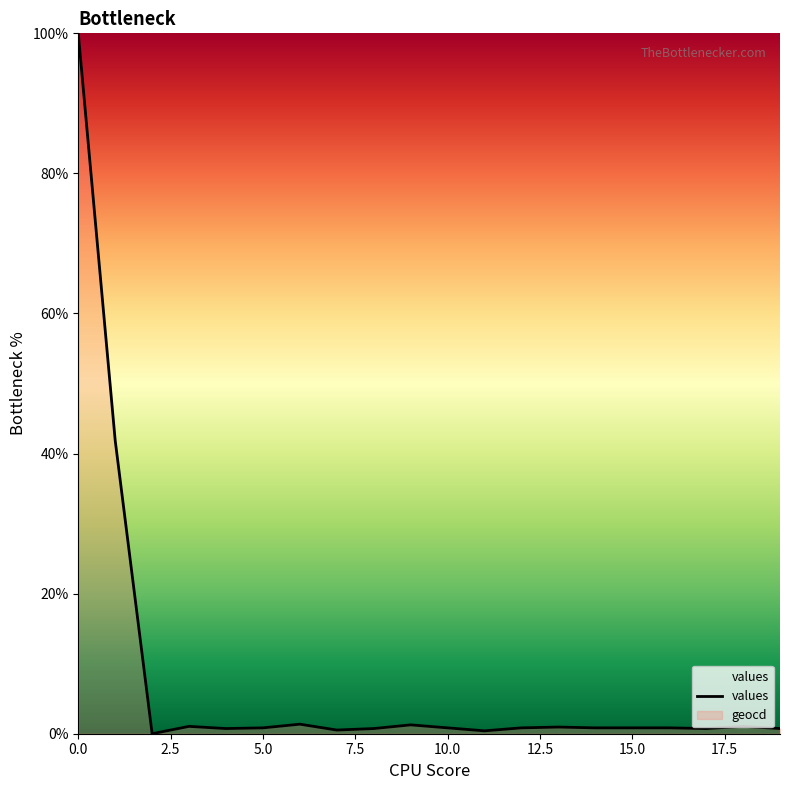

What is the maximum value shown in the chart?

100.0